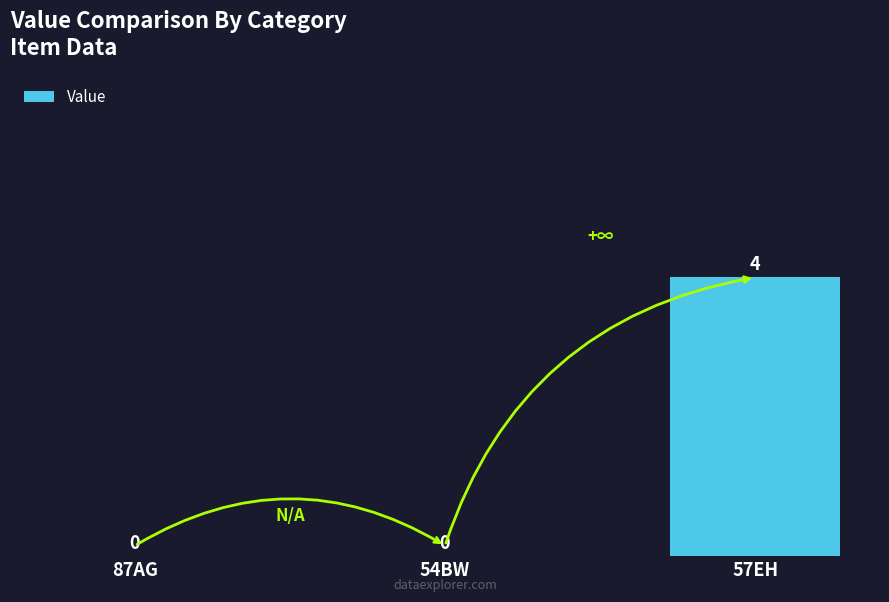

What is the difference between the values at 54BW and 57EH?

4